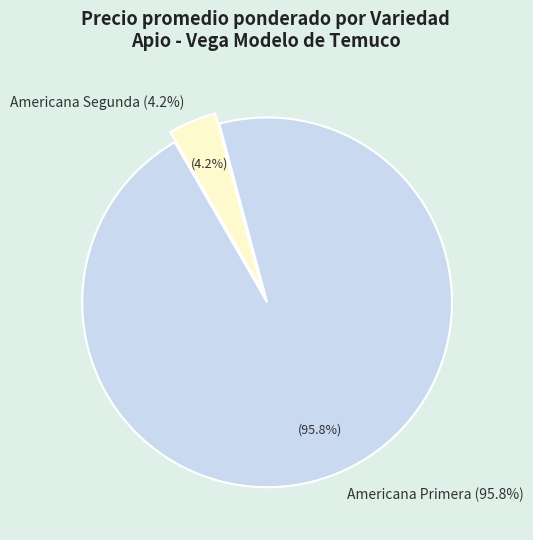

Does Americana (o) Segunda represent more than half of the total?

No